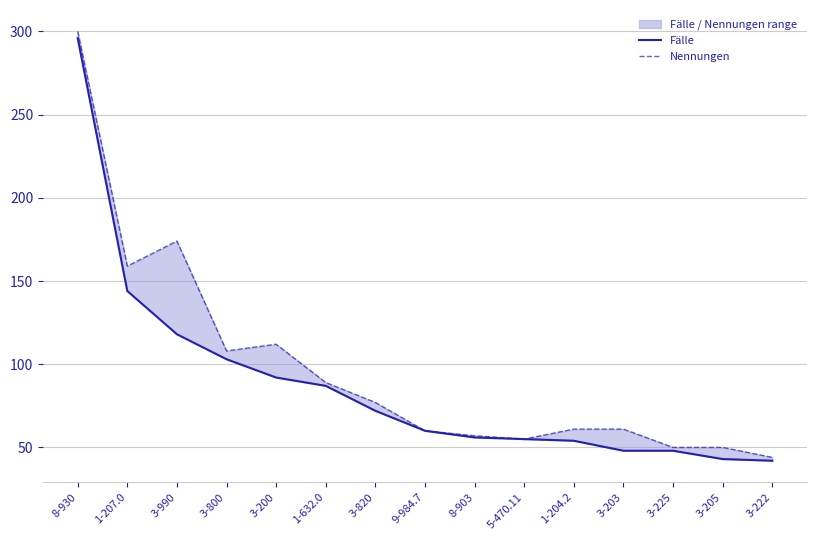

Does the chart have visible grid lines?

Yes